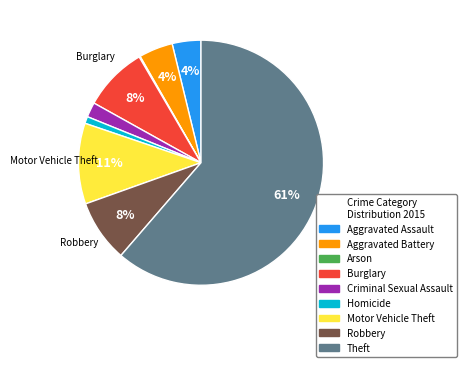

To the nearest percent, what is the average slice percentage?

11%